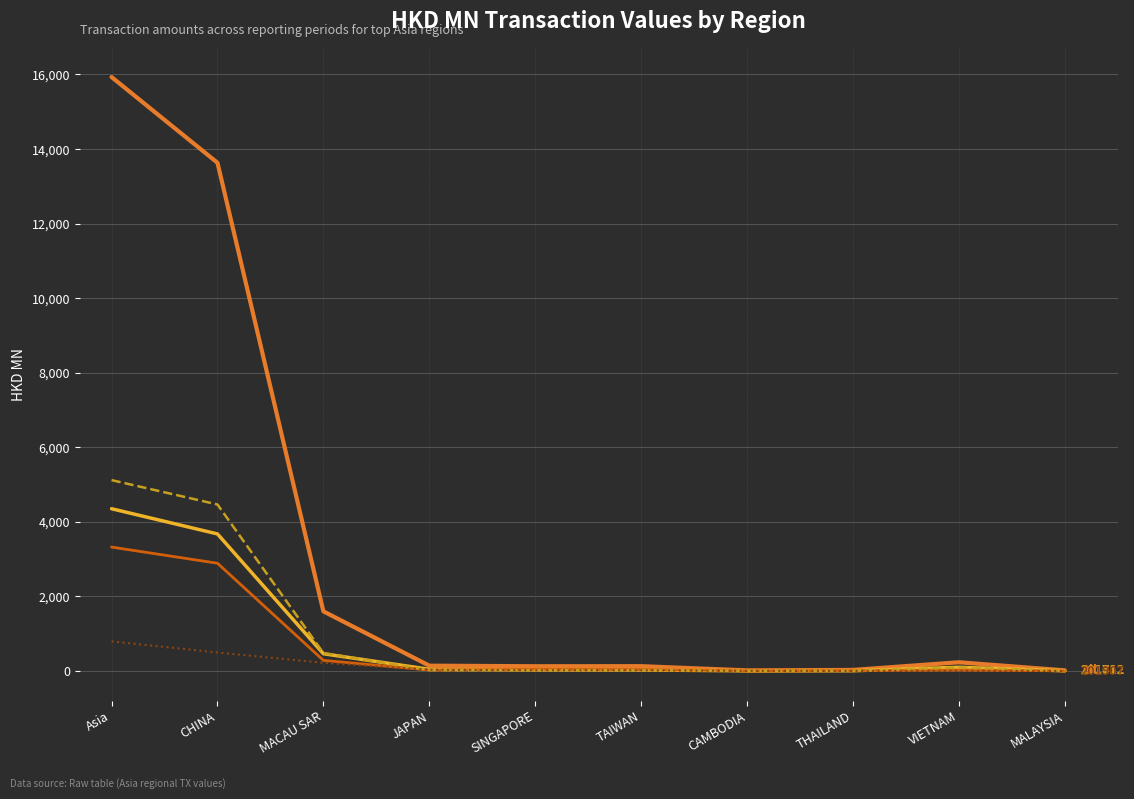

Which category has the highest value across all series?

Asia